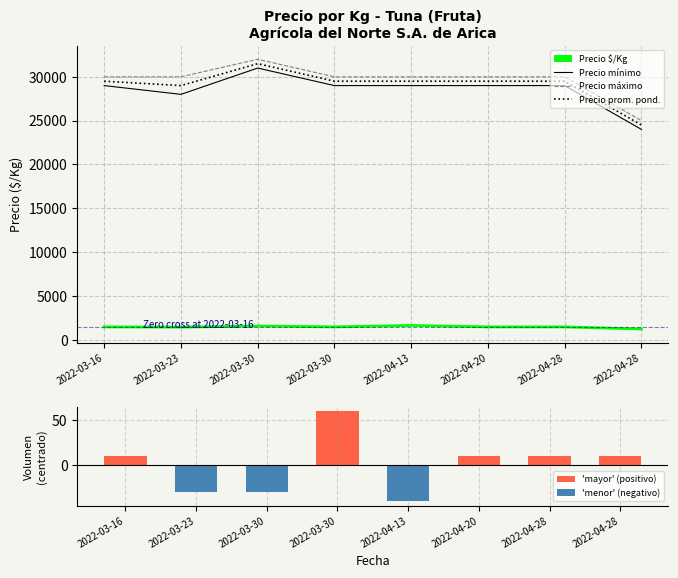

At how many categories does at least one series exceed 30692?

1